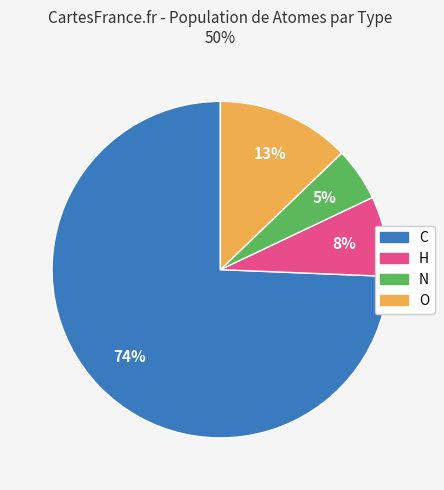

What percentage is the C slice, to the nearest percent?

74%